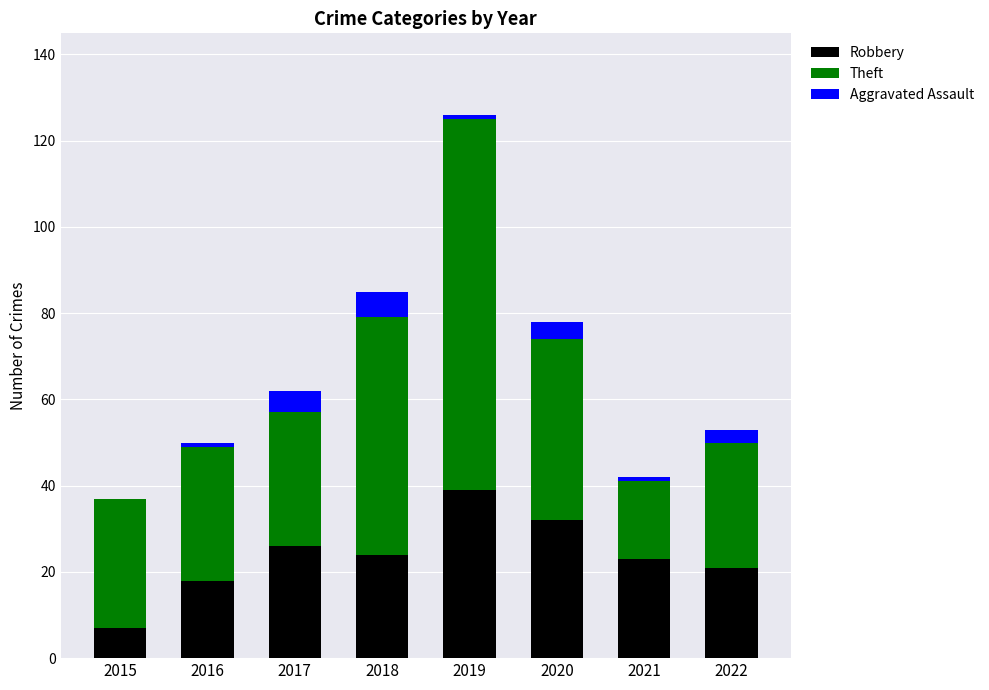

The Robbery series shows 13 at 2018. True or false?

False